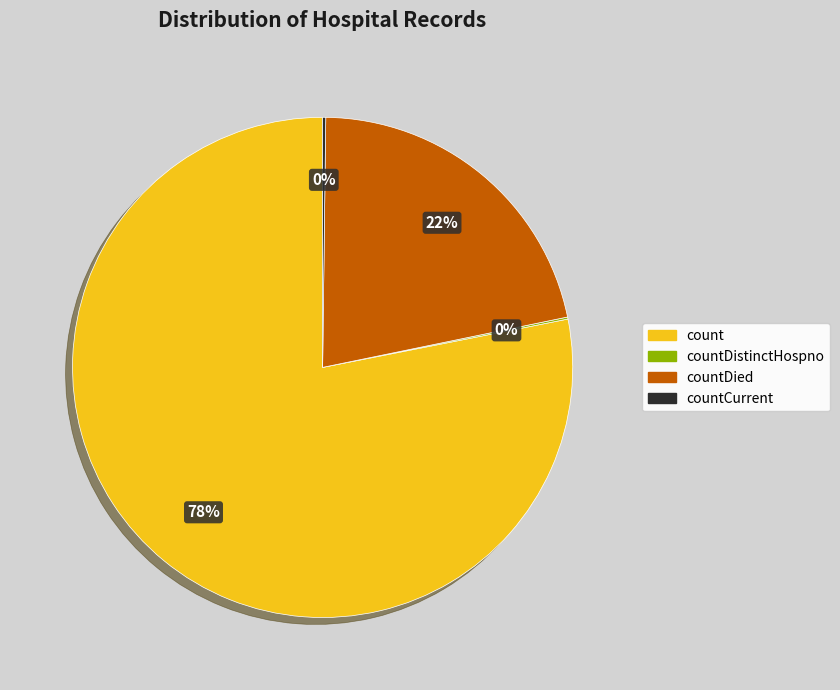

To the nearest percent, what is the difference between the largest and smallest slice percentages?

78%